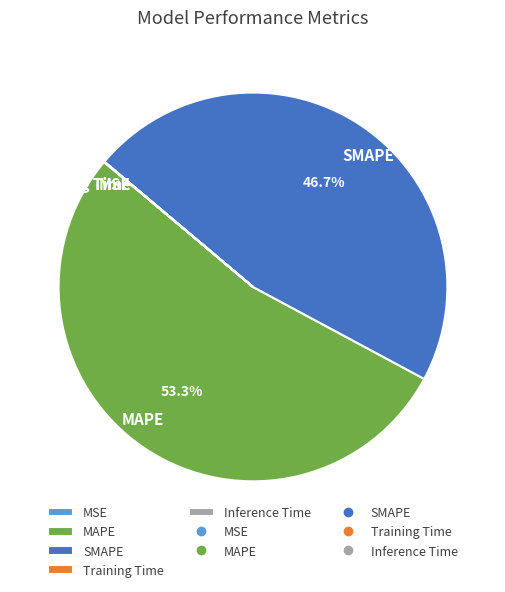

Which slice represents more than half of the pie?

MAPE